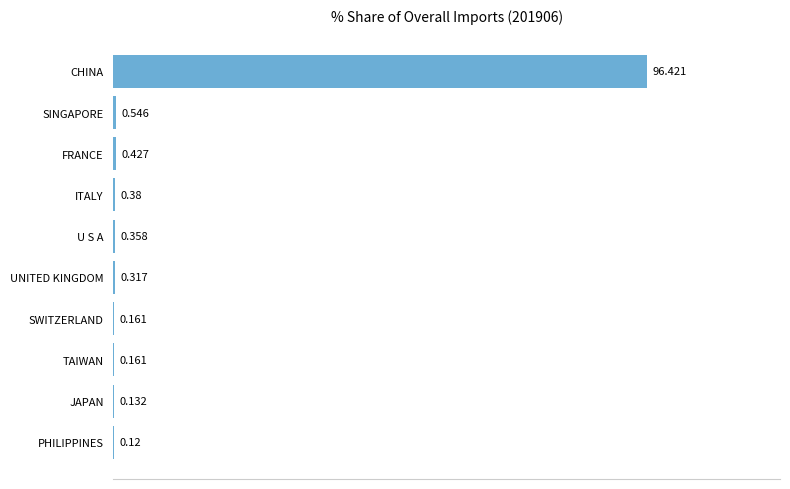

At which category does the chart reach its peak across all series?

CHINA